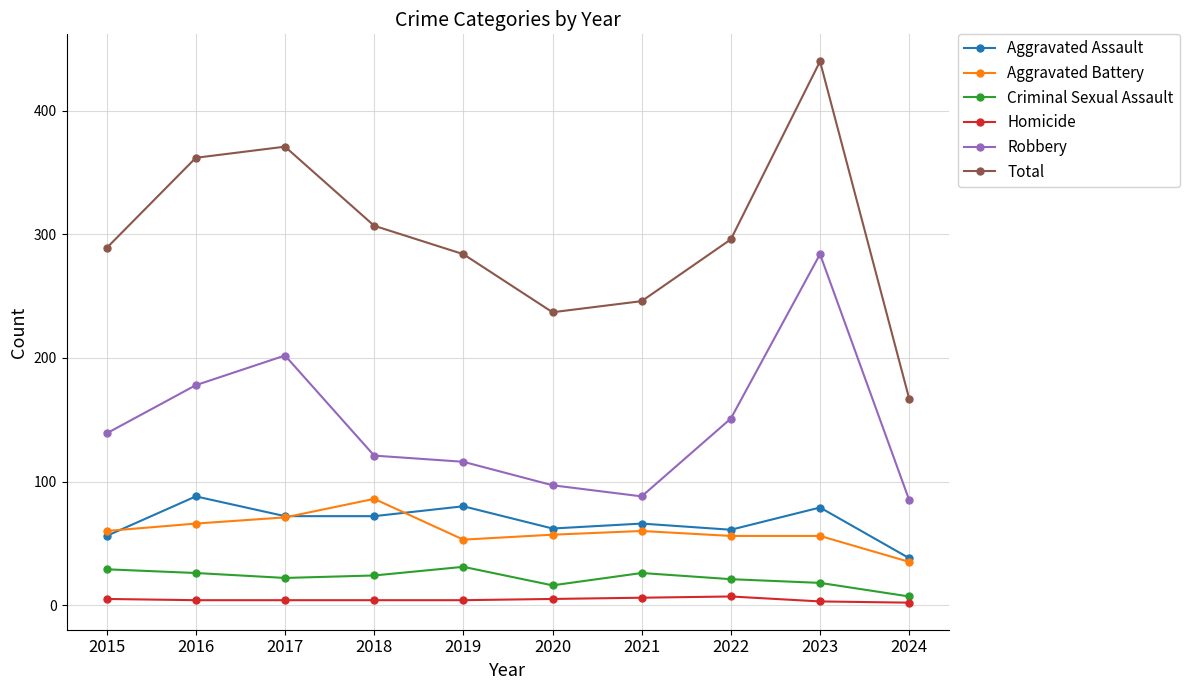

Where is the first local maximum for Aggravated Assault?

2016